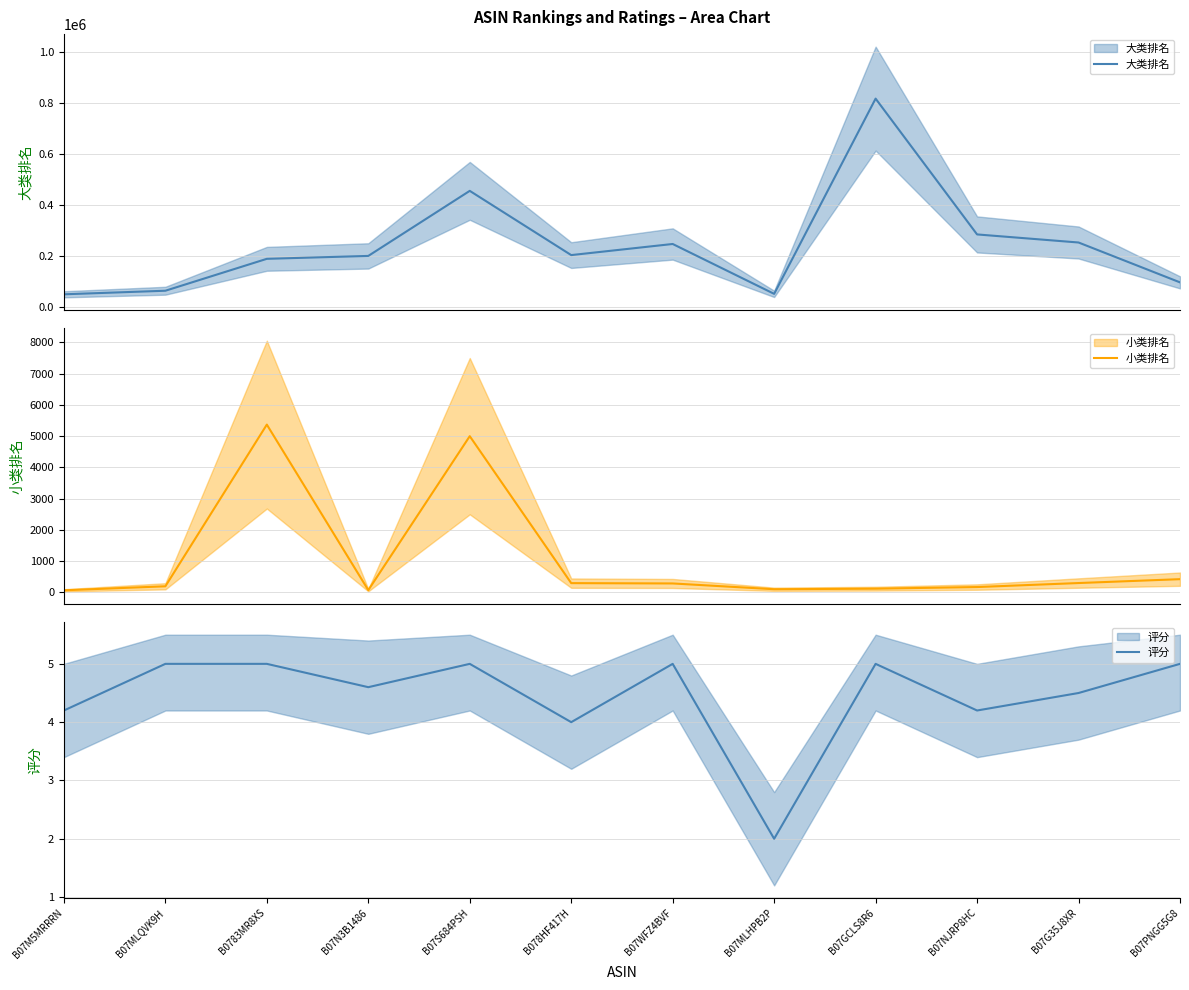

Where does the 小类排名 series first go above 289?

B0783MR8XS